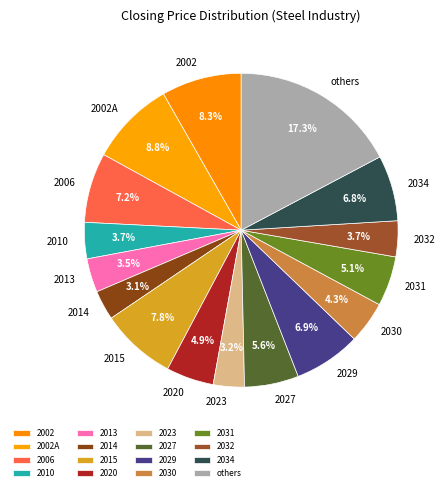

Is there any slice that represents more than half of the pie?

No